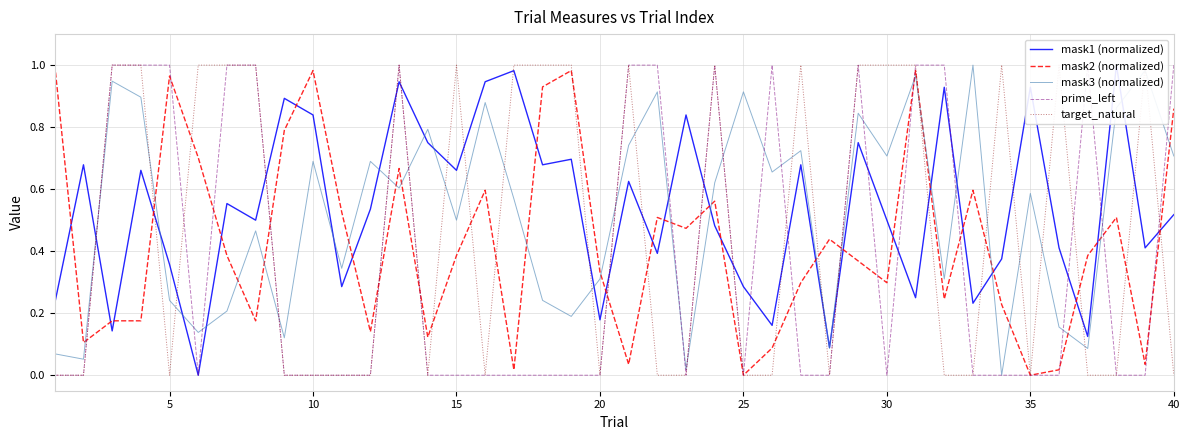

What is the greatest value displayed?

1.0